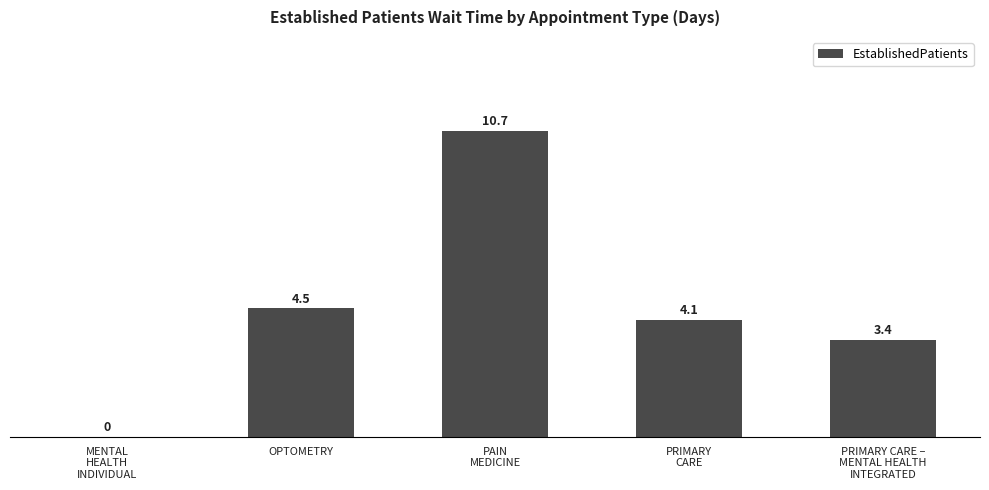

Reading left to right, extract all data points from this chart.

0.0	4.5	10.7	4.1	3.4